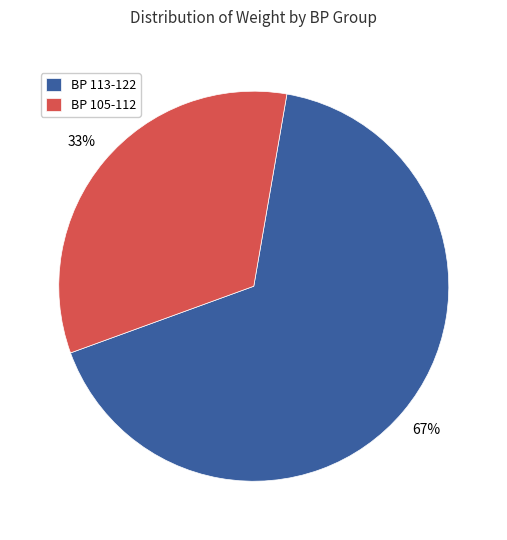

Count the number of slices in the pie.

2